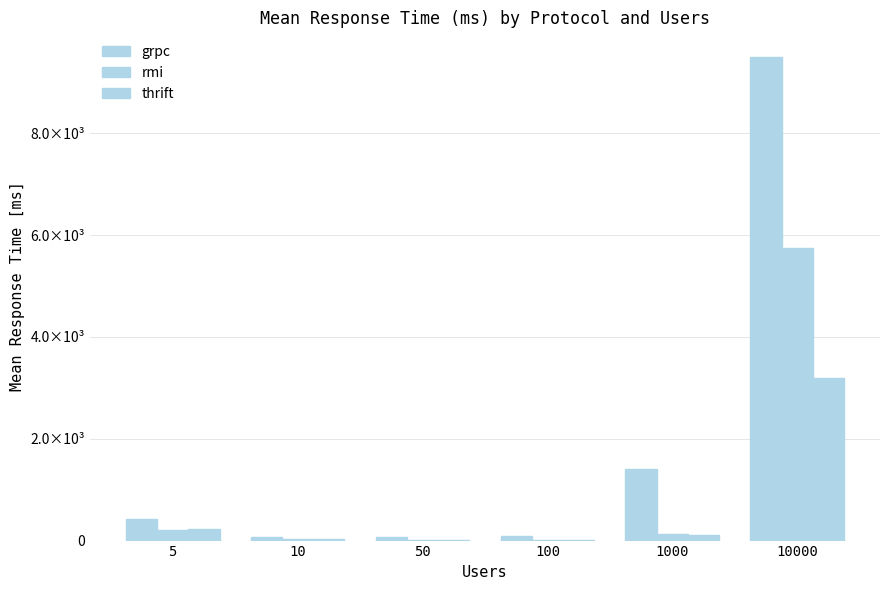

Does the chart contain stacked bars?

No